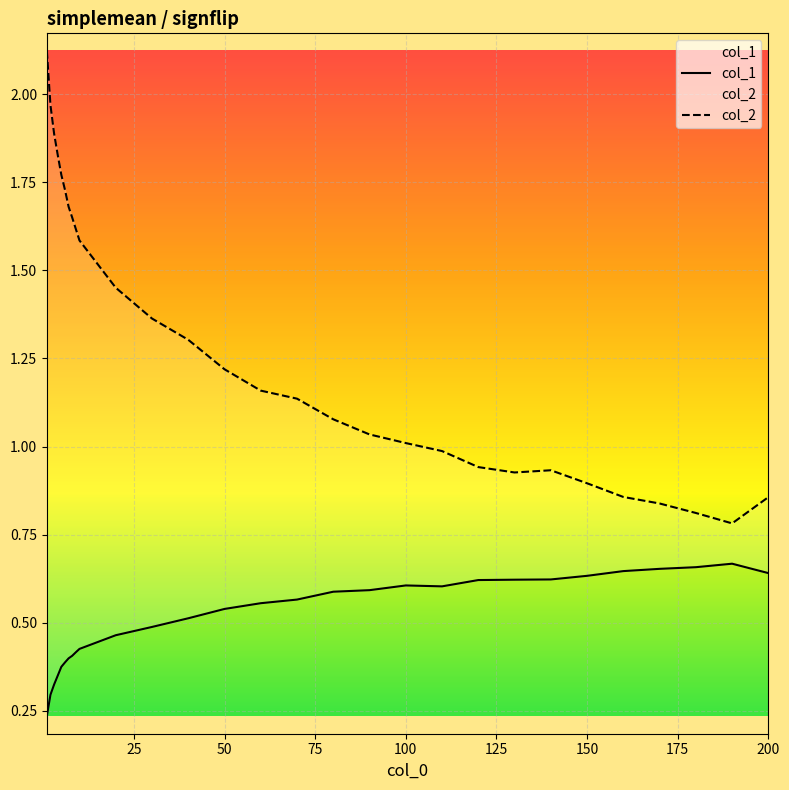

Rank the series by their maximum value, from highest to lowest.

col_2, col_1